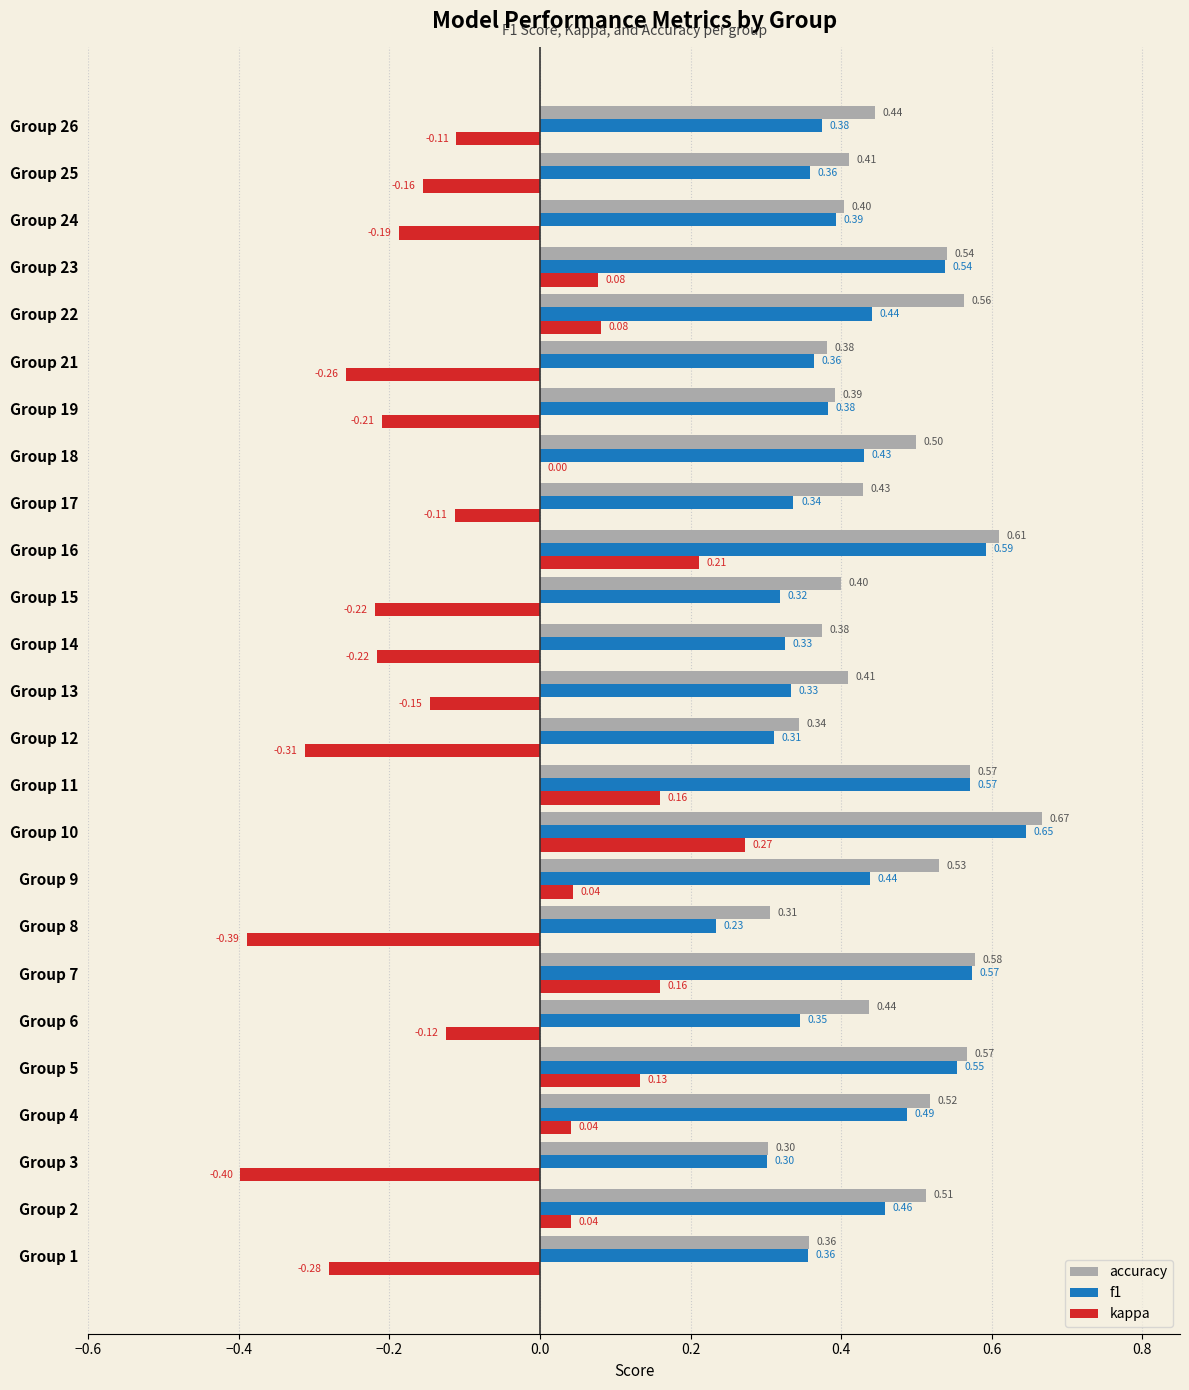

Is the value of accuracy at Group 18 greater than the value of f1 at Group 15?

Yes